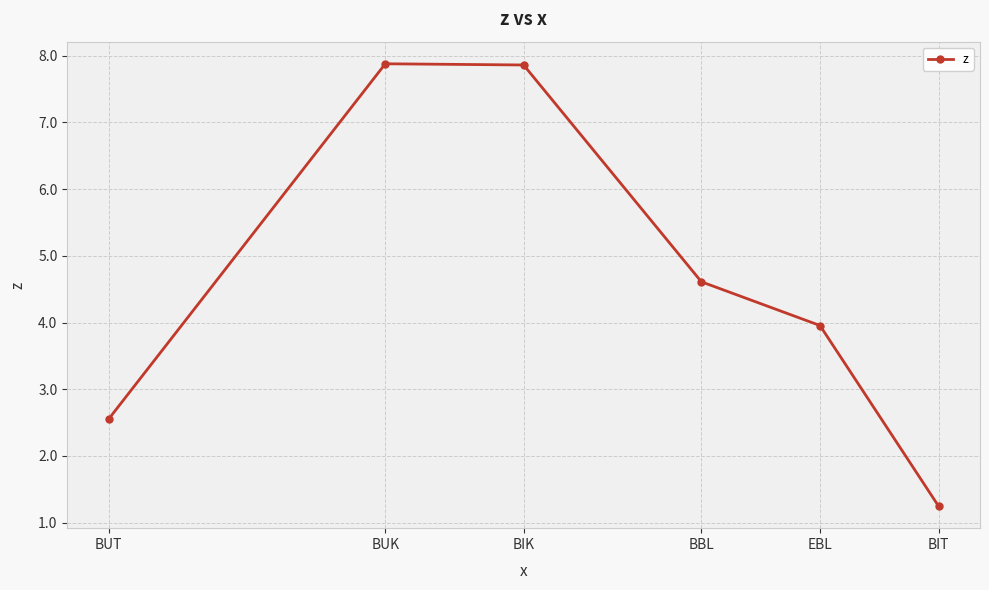

Reading right to left, transcribe all the data shown in this chart.

1.2	4.0	4.6	7.9	7.9	2.6